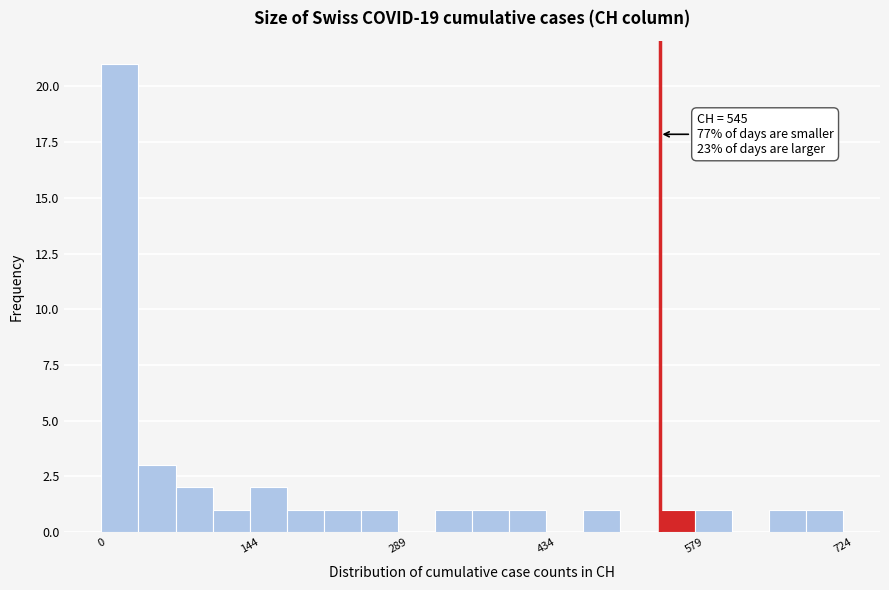

Read against the x-axis, roughly where is the centre of the tallest bar?

20